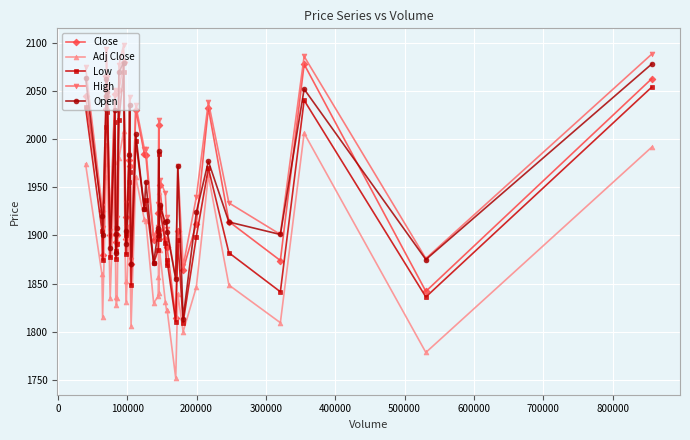

True or false: Adj Close has more than 1 interior local peaks.

True